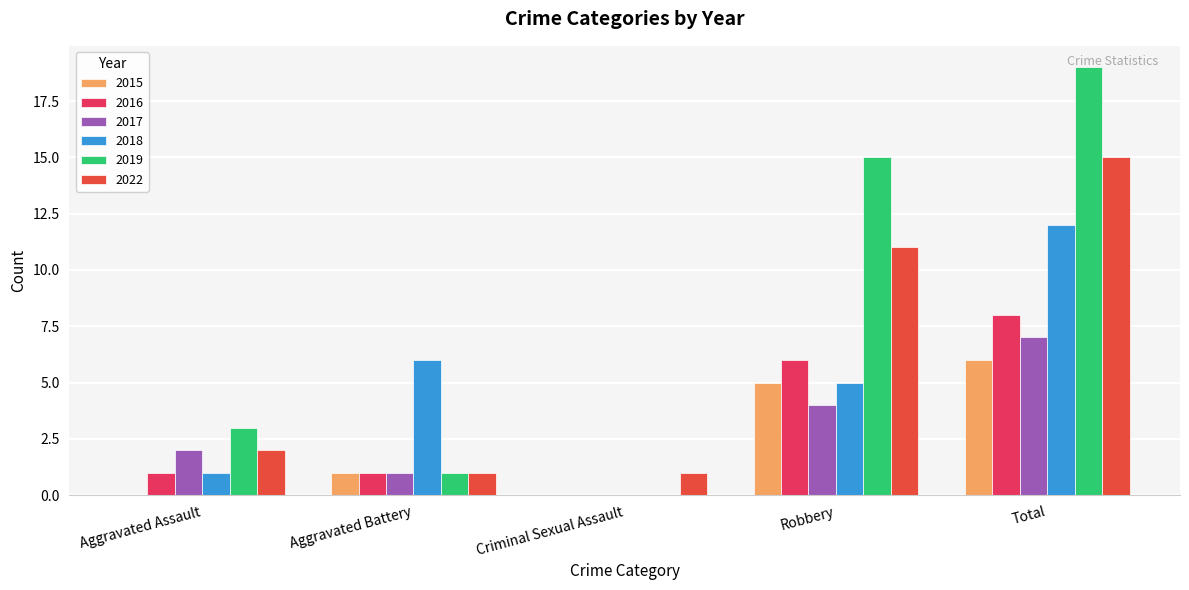

What is the sum of the 2022 values at Robbery and Criminal Sexual Assault?

12